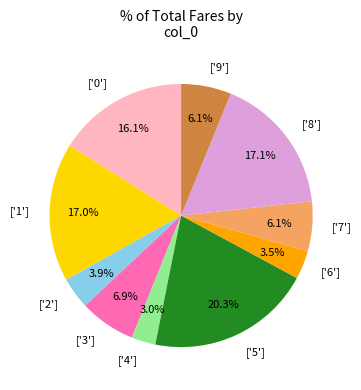

Which slice is the largest?

['5']